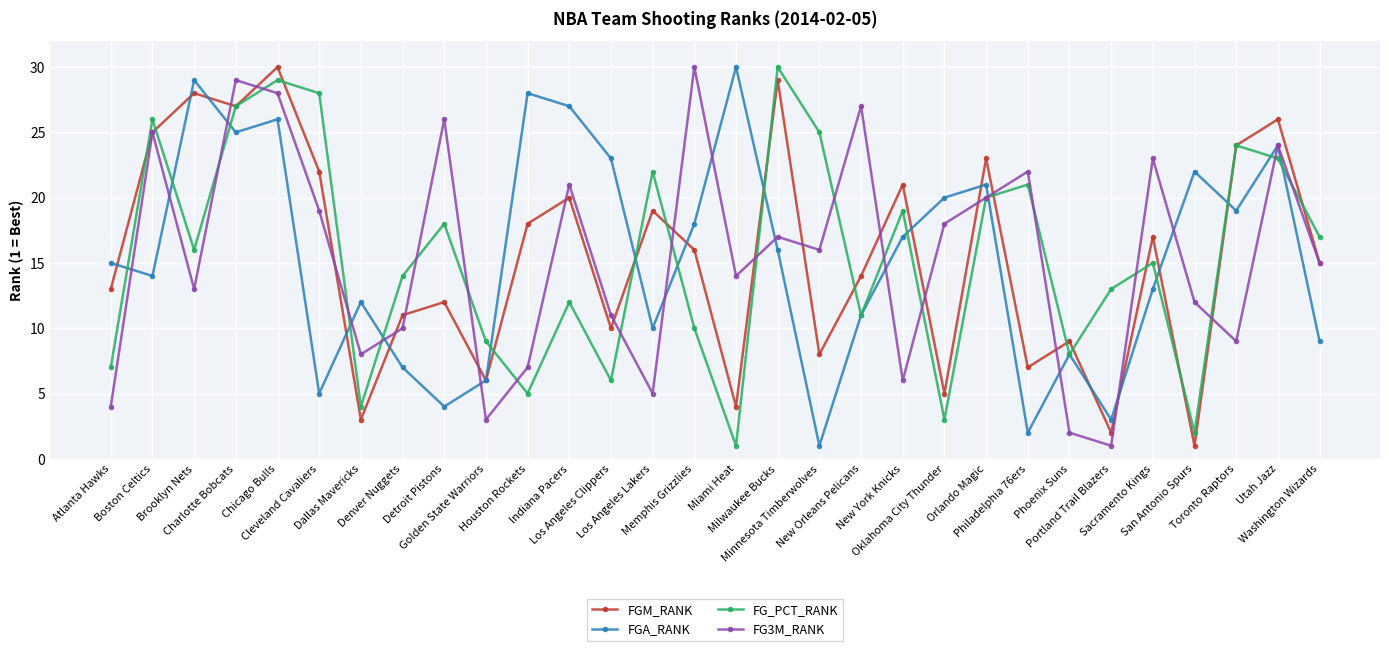

Is it true that FG3M_RANK equals 25 at Oklahoma City Thunder?

False